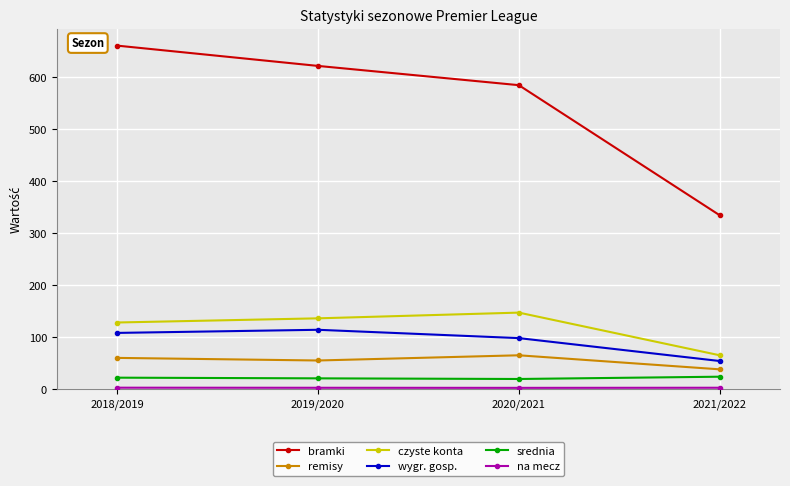

What is the value of the wygr. gosp. point at the 3rd from the left?

98.0